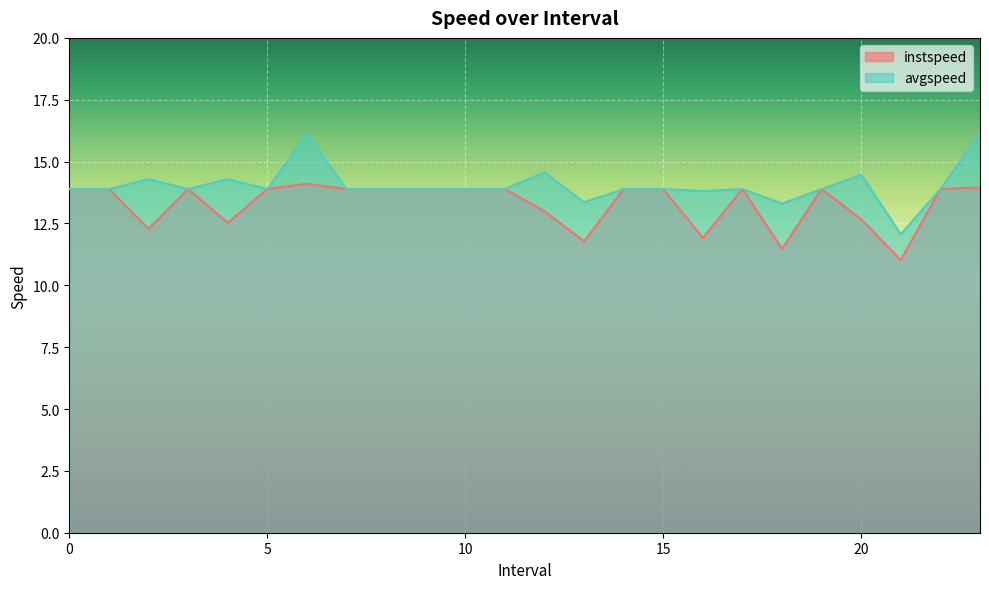

Reading right to left, extract all data points from this chart.

instspeed: 23.0=14.0	22=13.9	21.0=11.0	20.0=12.7	19=13.9	18.0=11.5	17=13.9	16.0=11.9	15=13.9	14=13.9	13.0=11.8	12.0=13.0	11=13.9	10=13.9	9=13.9	8=13.9	7=13.9	6.0=14.1	5=13.9	4.0=12.5	3=13.9	2.0=12.3	1=13.9	0=13.9
avgspeed: 23.0=16.1	22=13.9	21.0=12.1	20.0=14.5	19=13.9	18.0=13.3	17=13.9	16.0=13.8	15=13.9	14=13.9	13.0=13.4	12.0=14.6	11=13.9	10=13.9	9=13.9	8=13.9	7=13.9	6.0=16.1	5=13.9	4.0=14.3	3=13.9	2.0=14.3	1=13.9	0=13.9